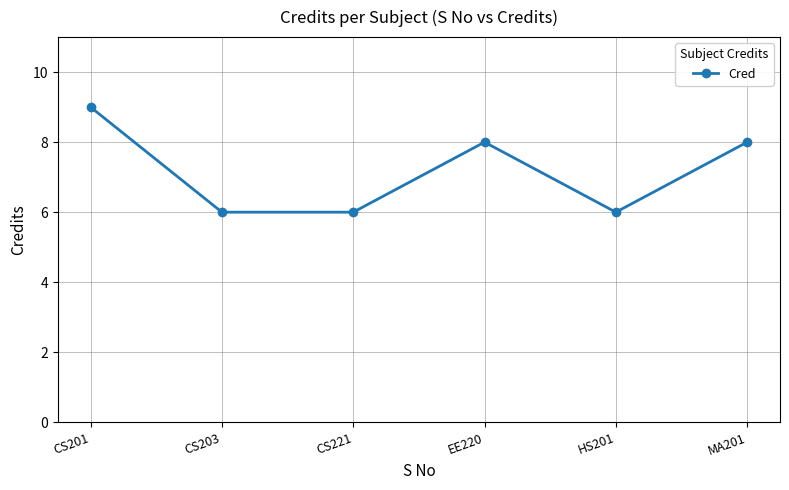

What is the sum of the values at CS203 and CS201?

15